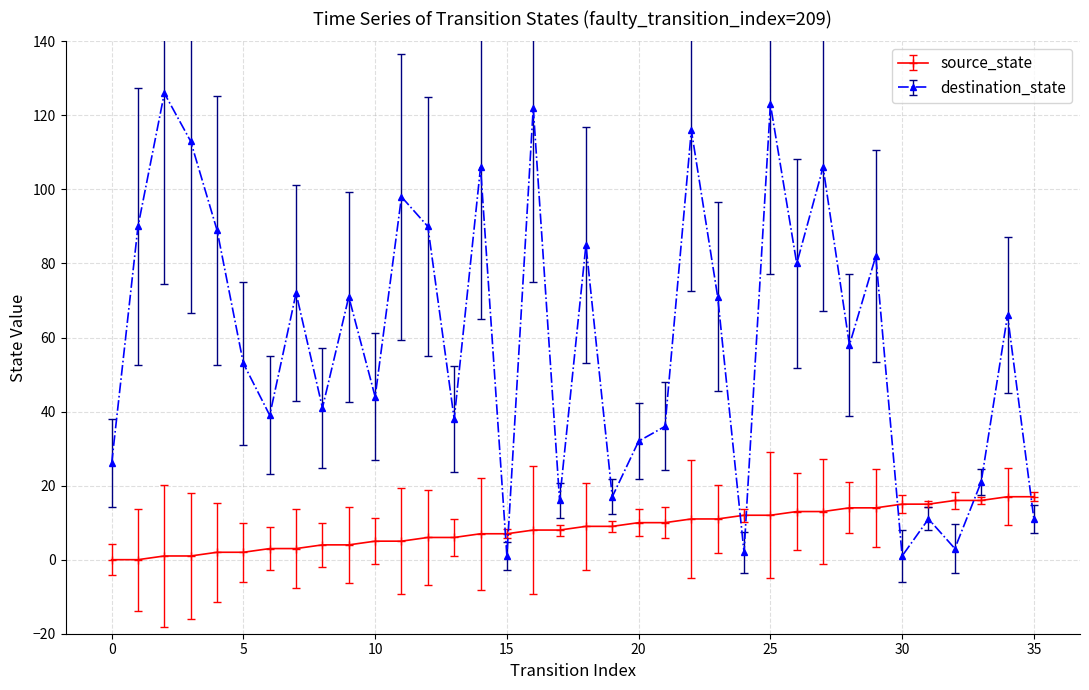

In destination_state, how many points are lower than both neighbors (excluding endpoints)?

12